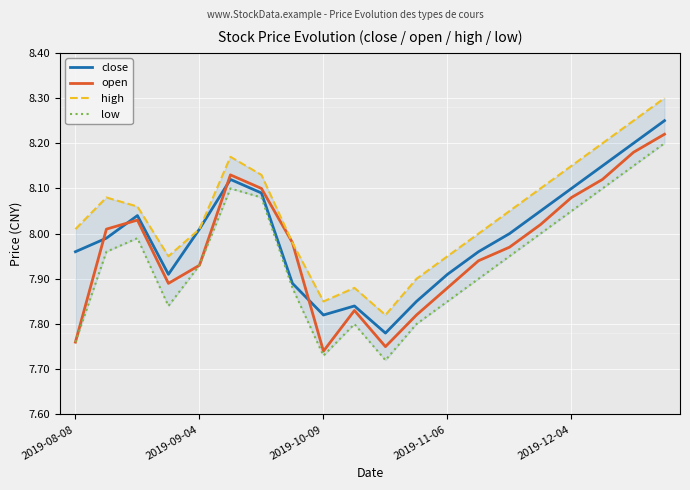

How many interior local valleys does the close series have?

3